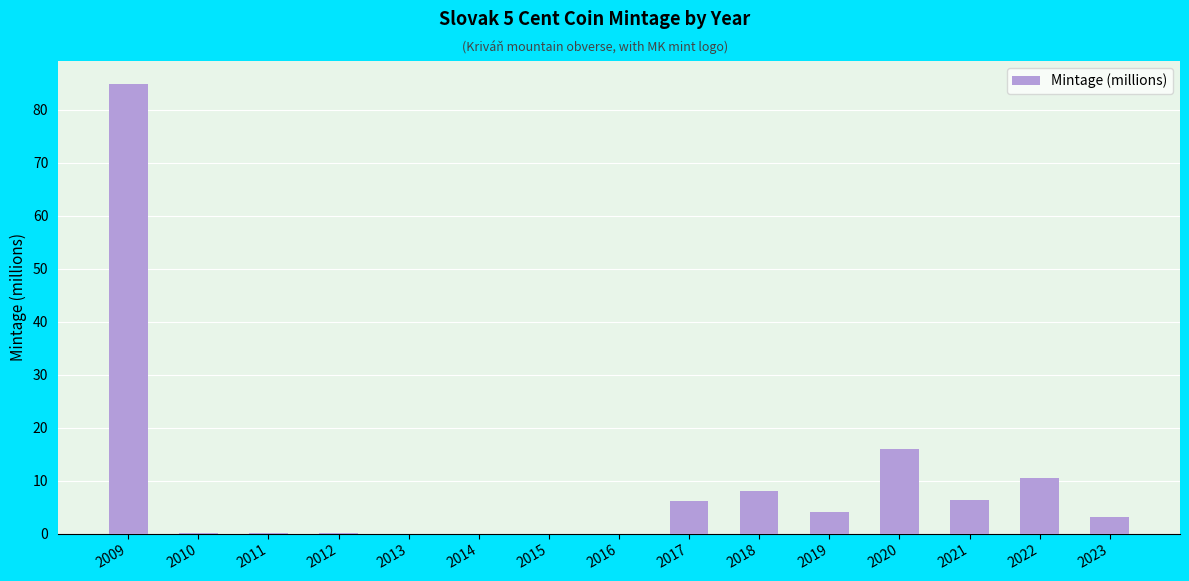

What is the greatest value displayed?

85.0